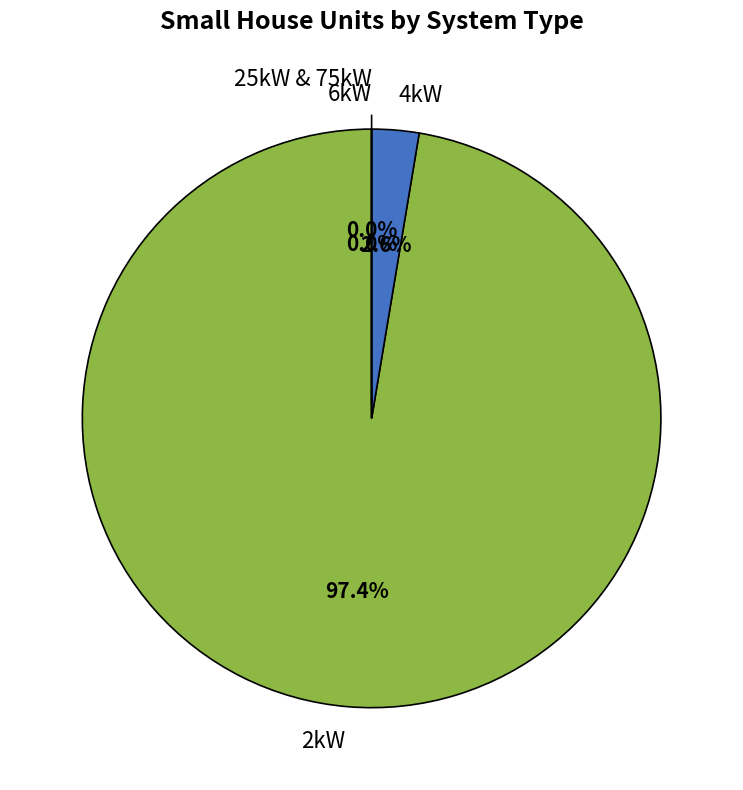

The 4kW_SW slice represents 8% of the pie. True or false?

False